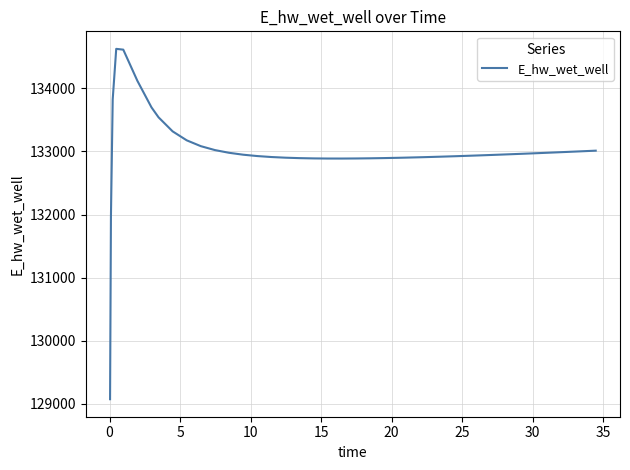

What is the minimum value shown in the chart?

129070.3